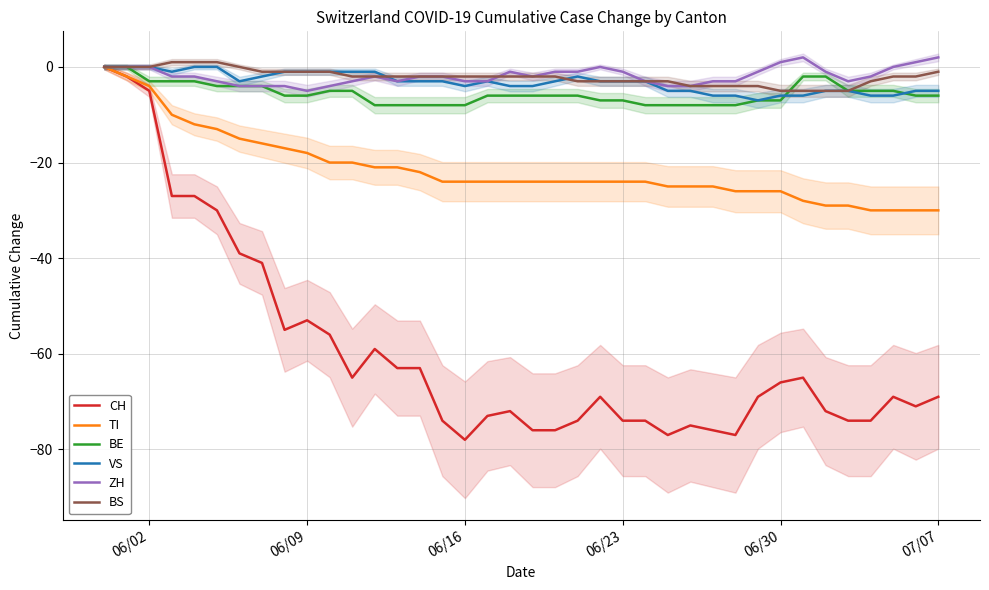

What is the lowest value of the BE series?

-8